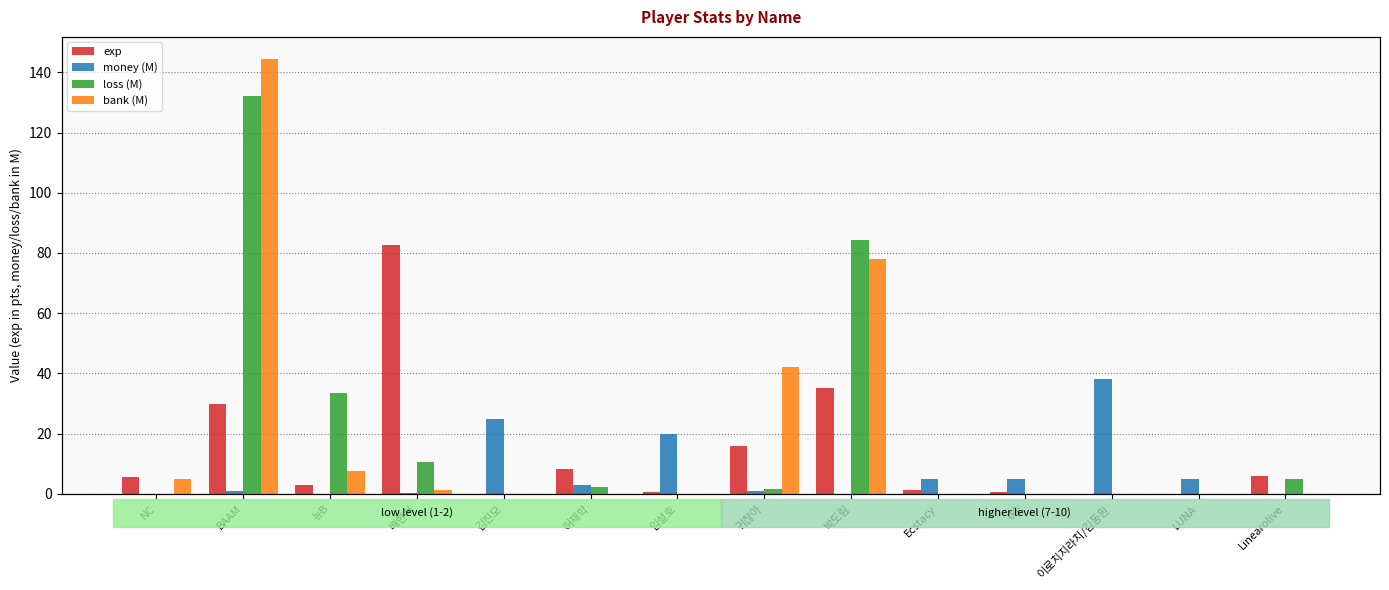

Does the chart contain any negative values?

No